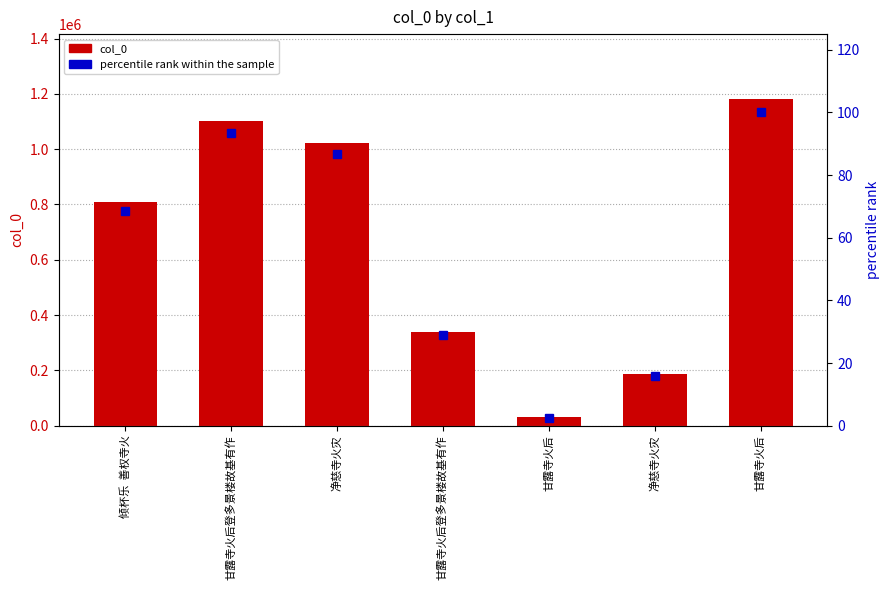

Where is percentile rank within the sample nearest to the value 51?

倾杯乐  善权寺火